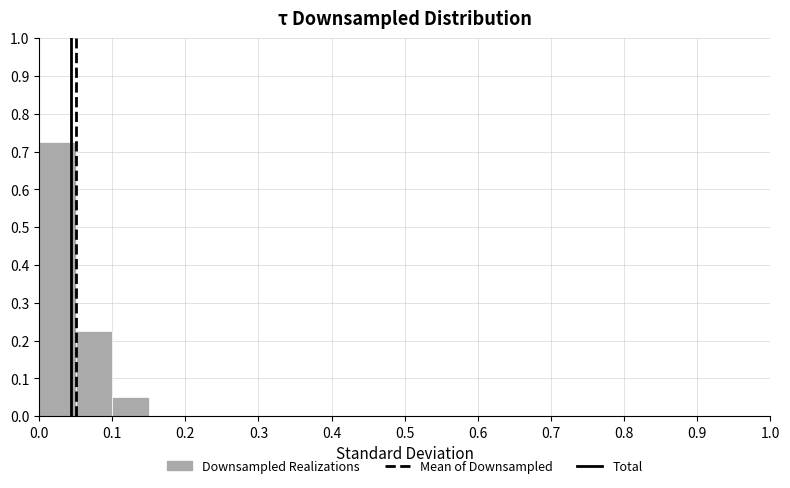

Reading left to right, transcribe this chart: for each bar, give the range it covers on the x-axis and its height. The values are not printed on the chart, so give them approximately, as read against the axis.

0.00 to 0.05: 0.73
0.05 to 0.10: 0.23
0.10 to 0.15: 0.05
0.15 to 0.20: 0
0.20 to 0.25: 0
0.25 to 0.30: 0
0.30 to 0.35: 0
0.35 to 0.40: 0
0.40 to 0.45: 0
0.45 to 0.50: 0